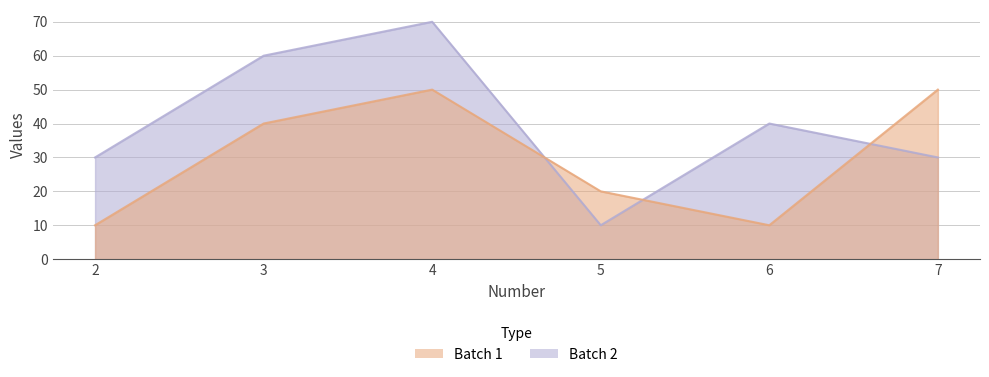

What is the difference between the highest and lowest values at 7?

20